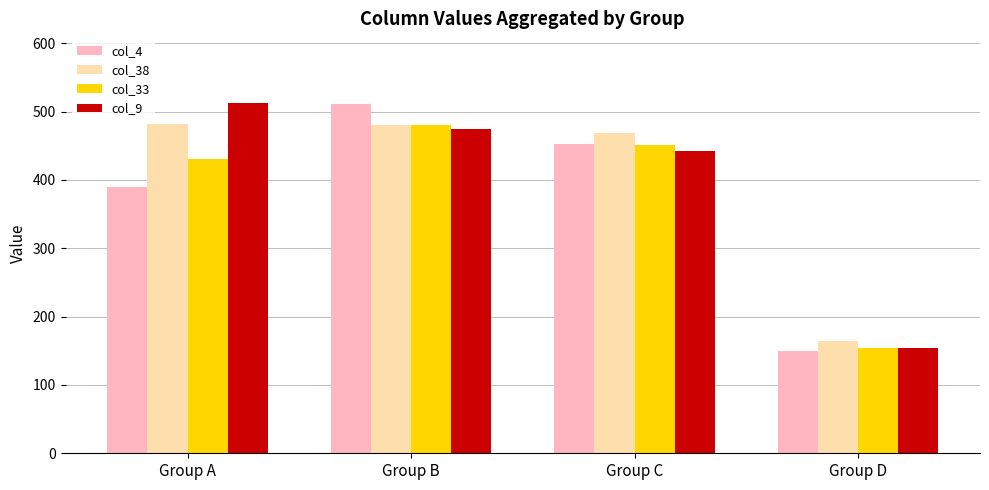

What is the difference between the highest and lowest values at Group B?

37